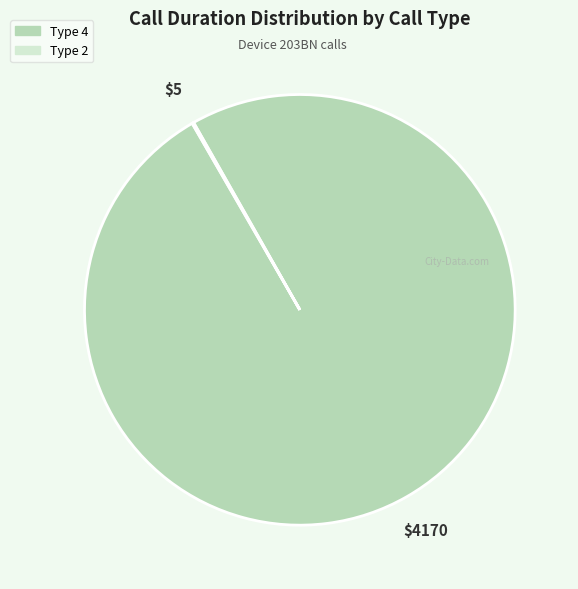

Is there any slice that represents more than half of the pie?

Yes